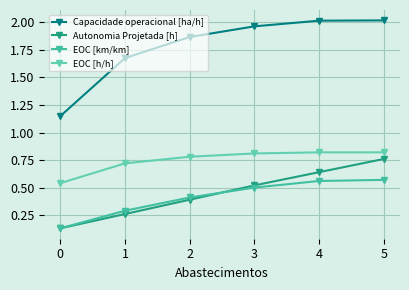

What is the sum of the EOC [h/h] values at 5 and 0?

1.4